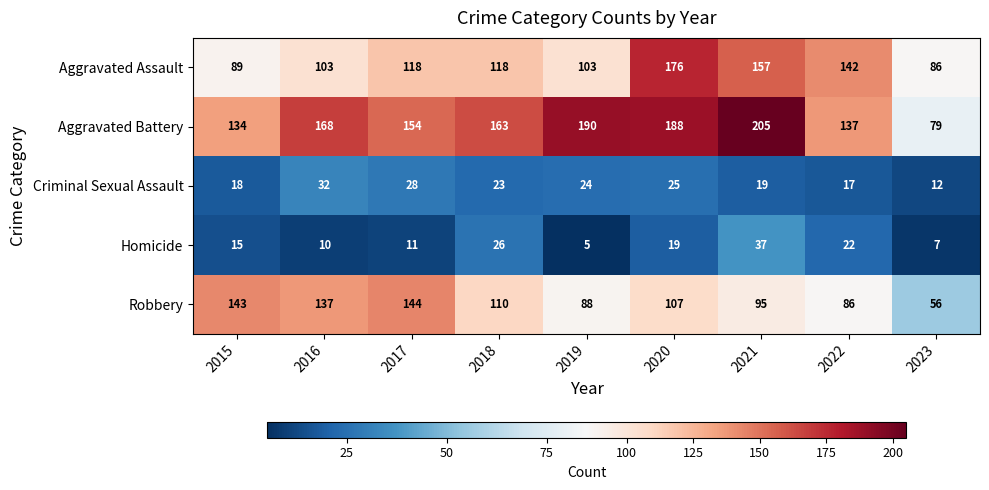

What is the difference between the highest and lowest values at 2020?

169